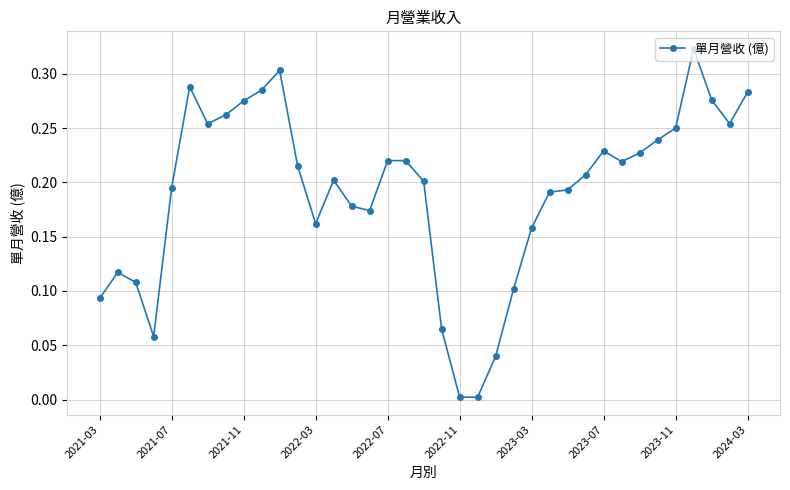

True or false: there are more than 1 points higher than both neighbors.

True